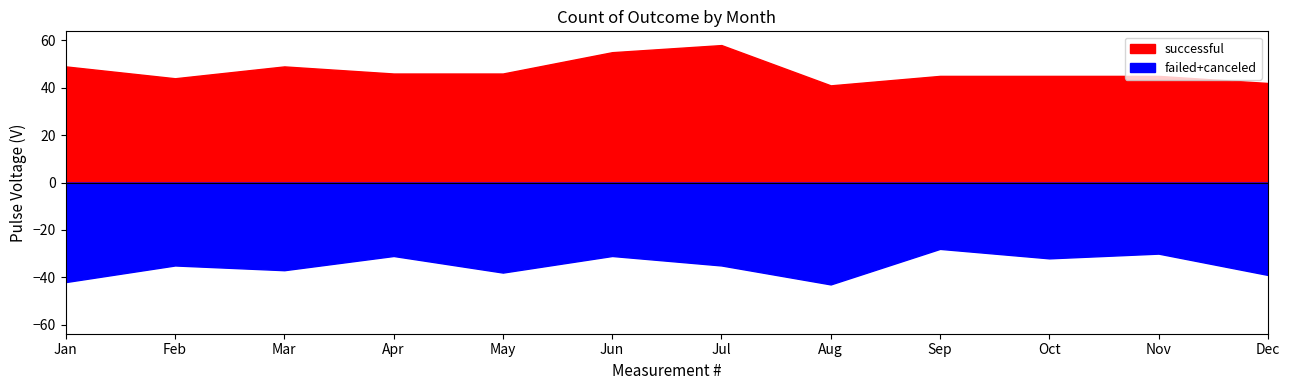

Which series has the largest range (max minus min)?

successful